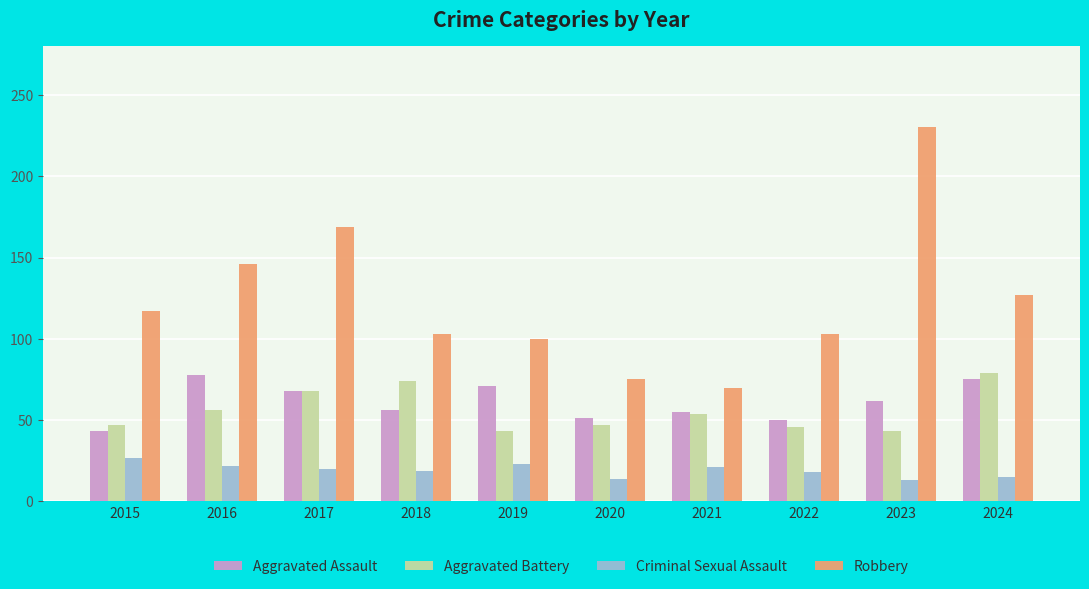

How many bars are there in total?

40